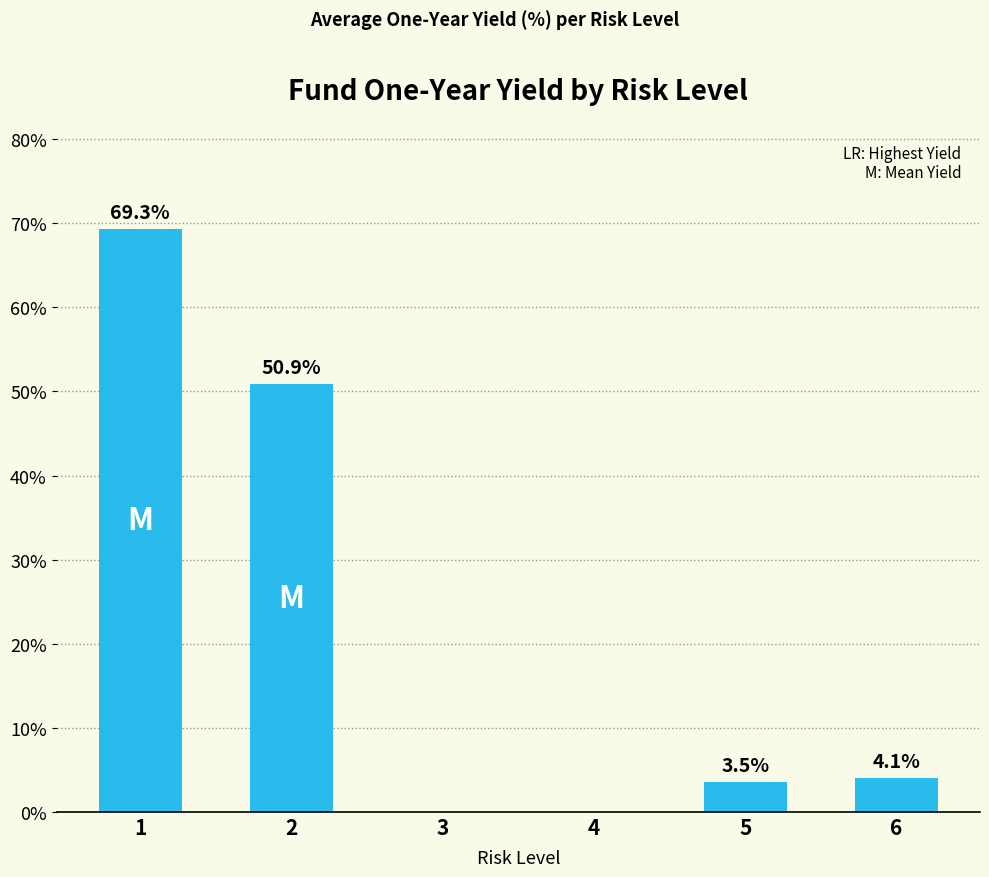

The value at 6 is 6.6. True or false?

False